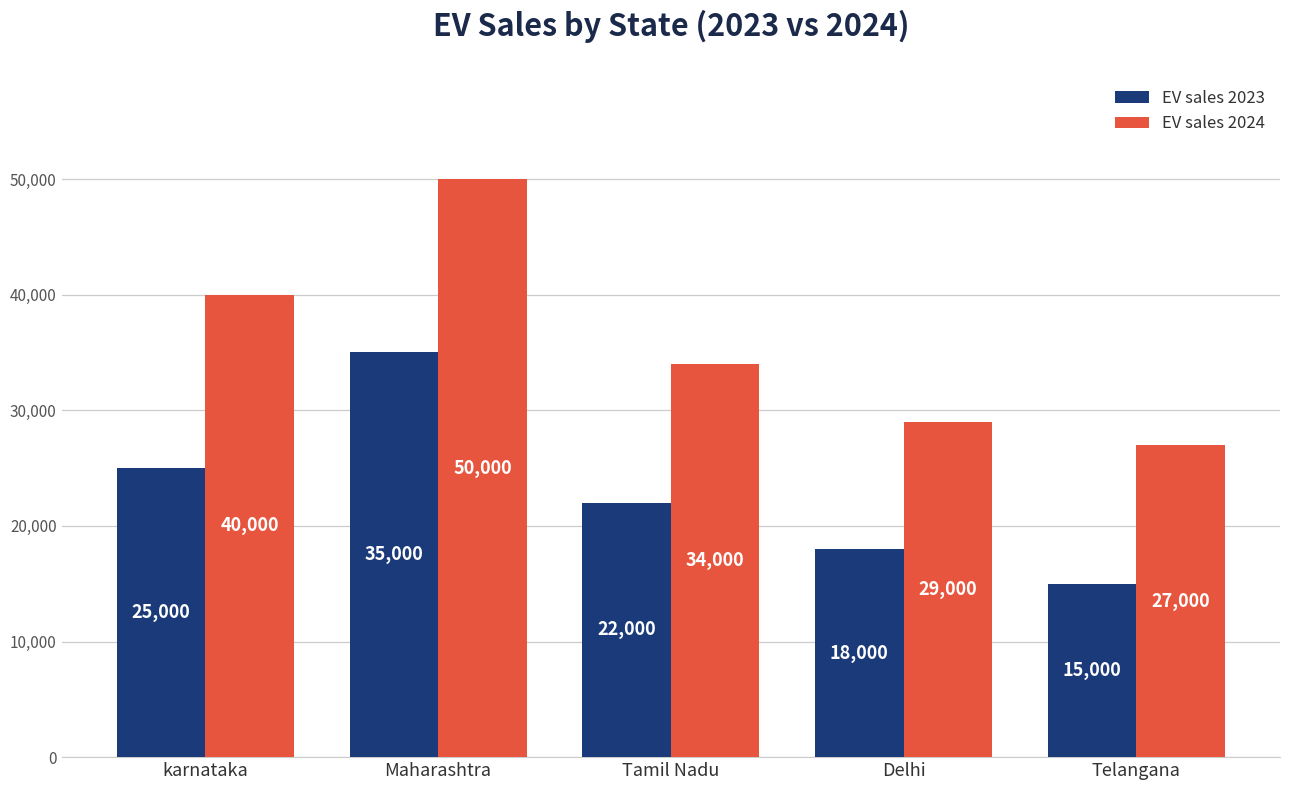

What is the spread (max minus min) of values at karnataka?

15000